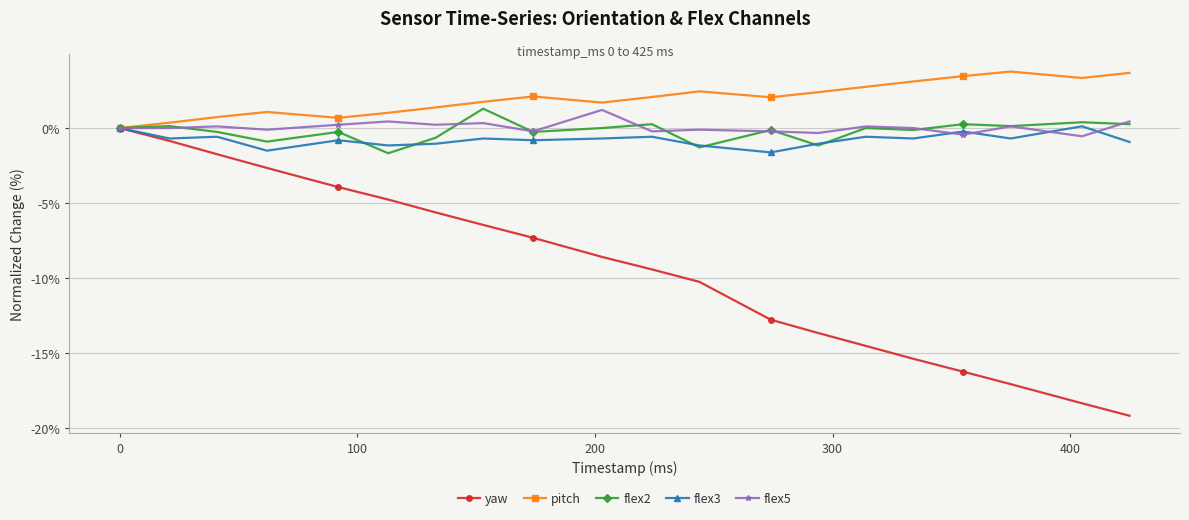

What is the smallest value displayed?

-19.2